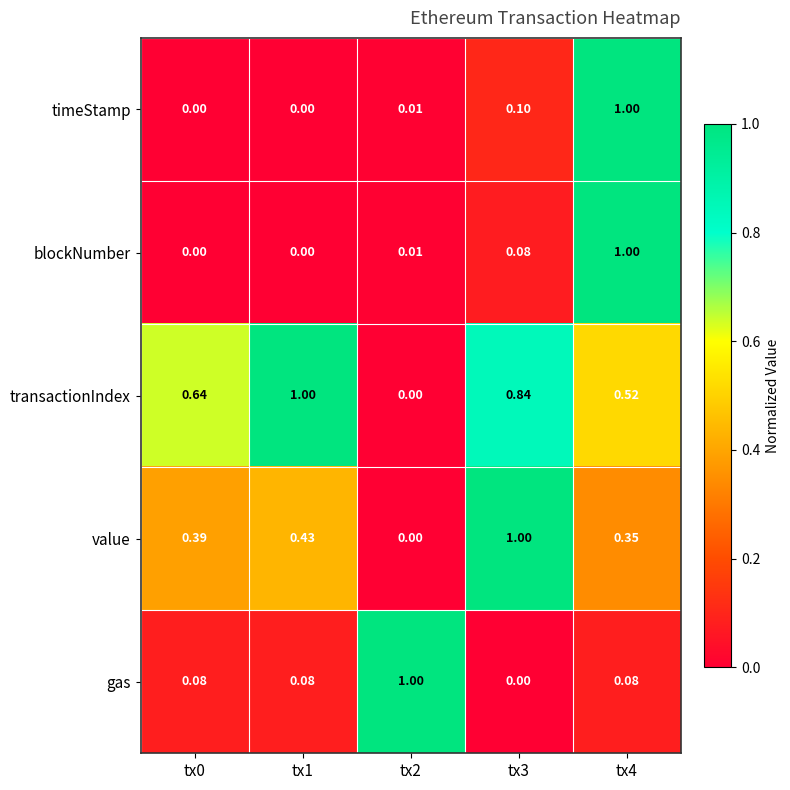

Is the value of blockNumber at tx0 greater than the value of transactionIndex at tx4?

No